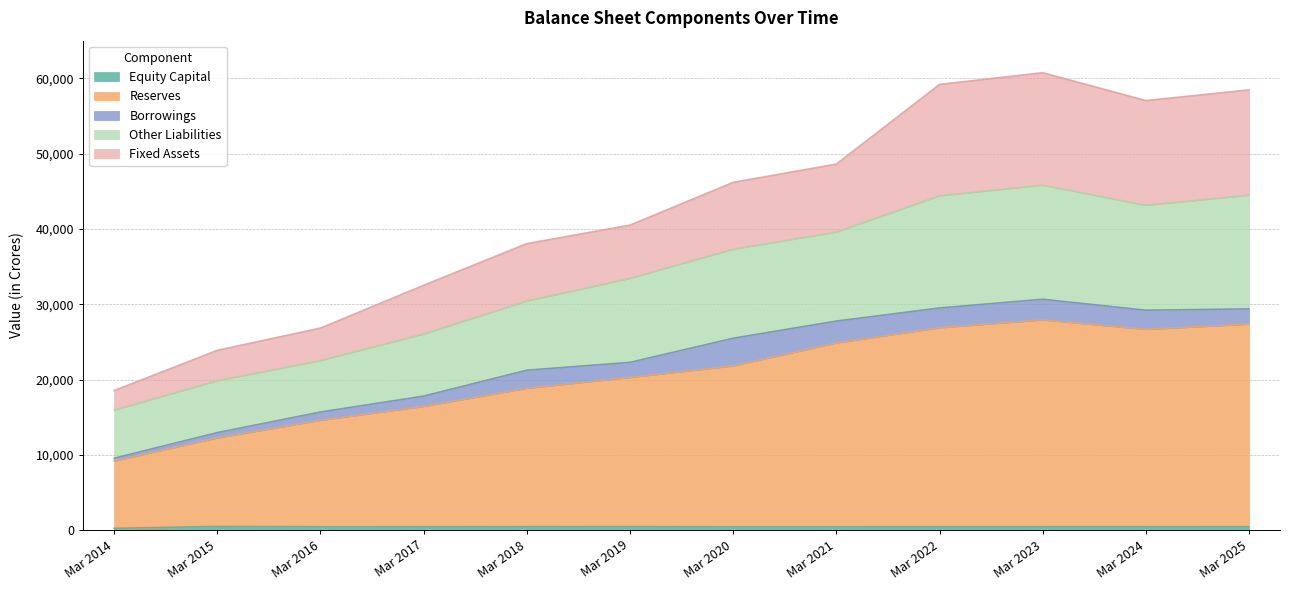

How many interior local peaks does the Other Liabilities series have?

1